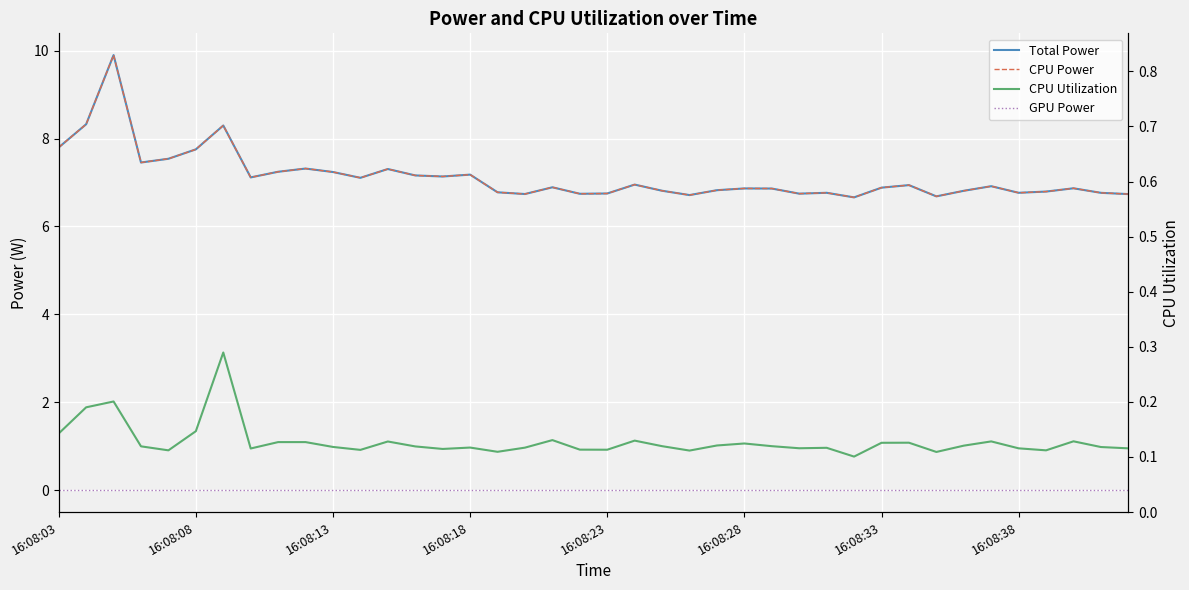

True or false: Total Power and CPU Utilization intersect in this chart.

False